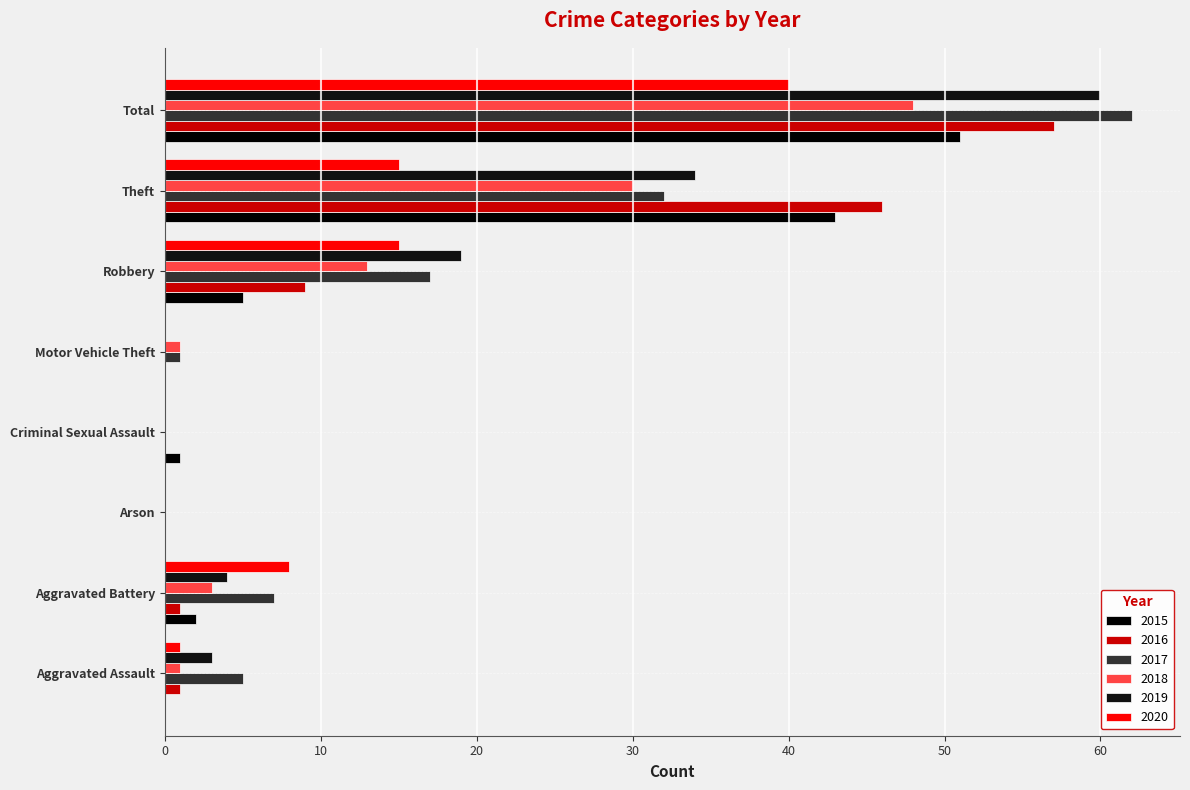

How many data points does each series have?

8